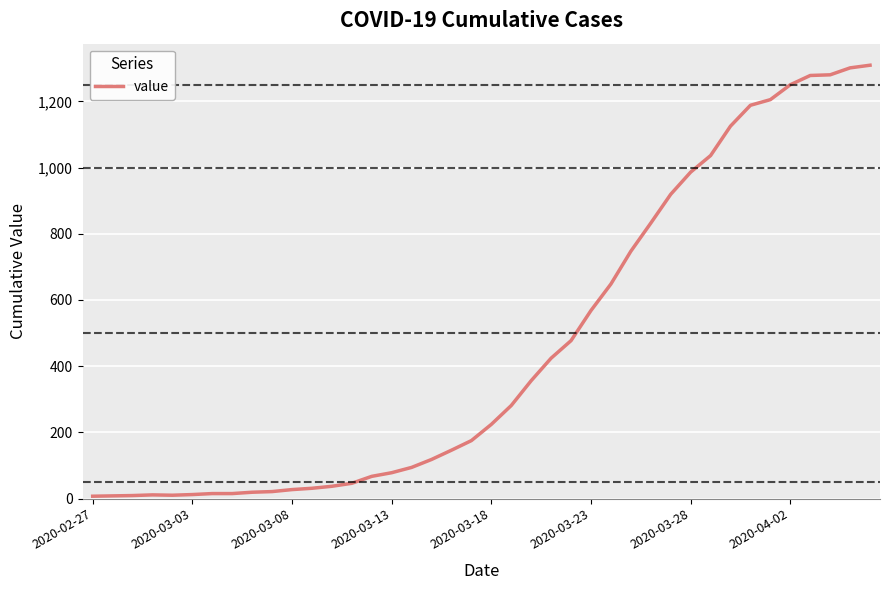

What is the maximum value shown in the chart?

1309